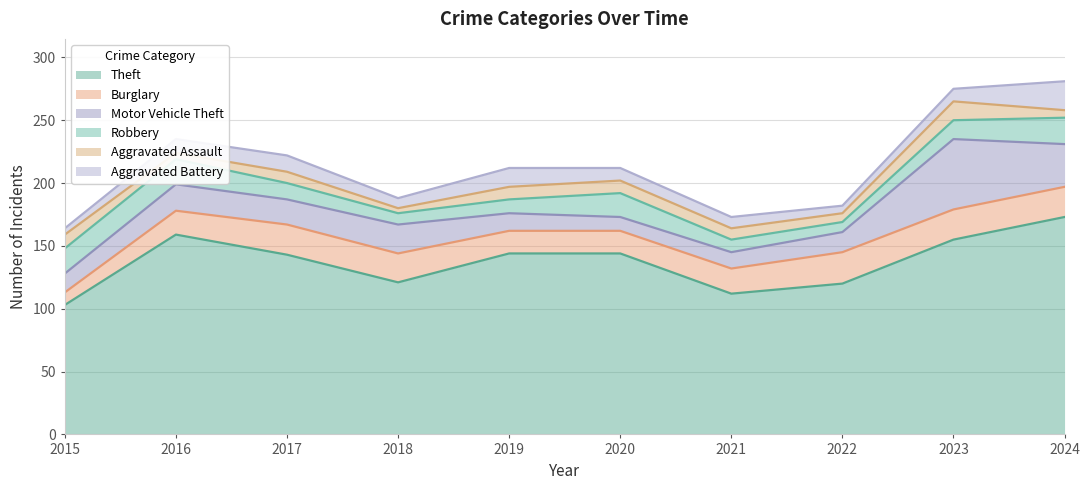

How many interior local peaks does the Robbery series have?

1